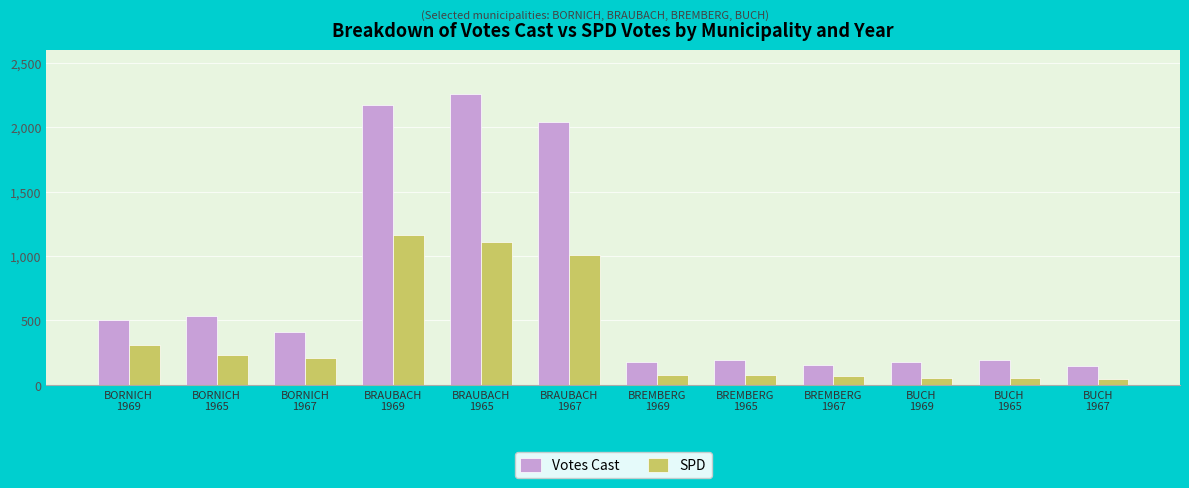

Which series has the largest total across all categories?

Votes Cast